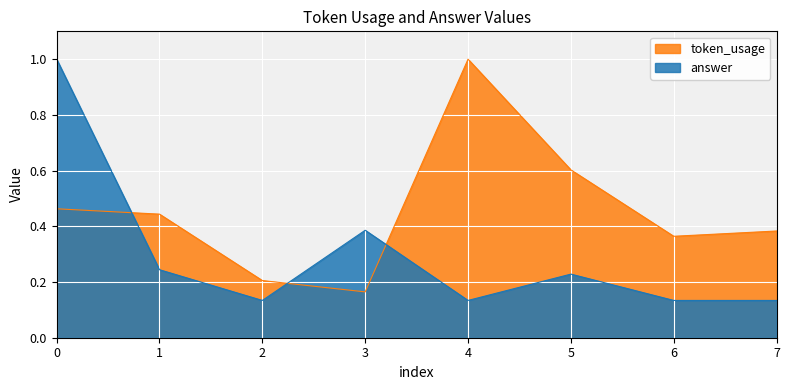

What is the minimum value for token_usage?

0.2